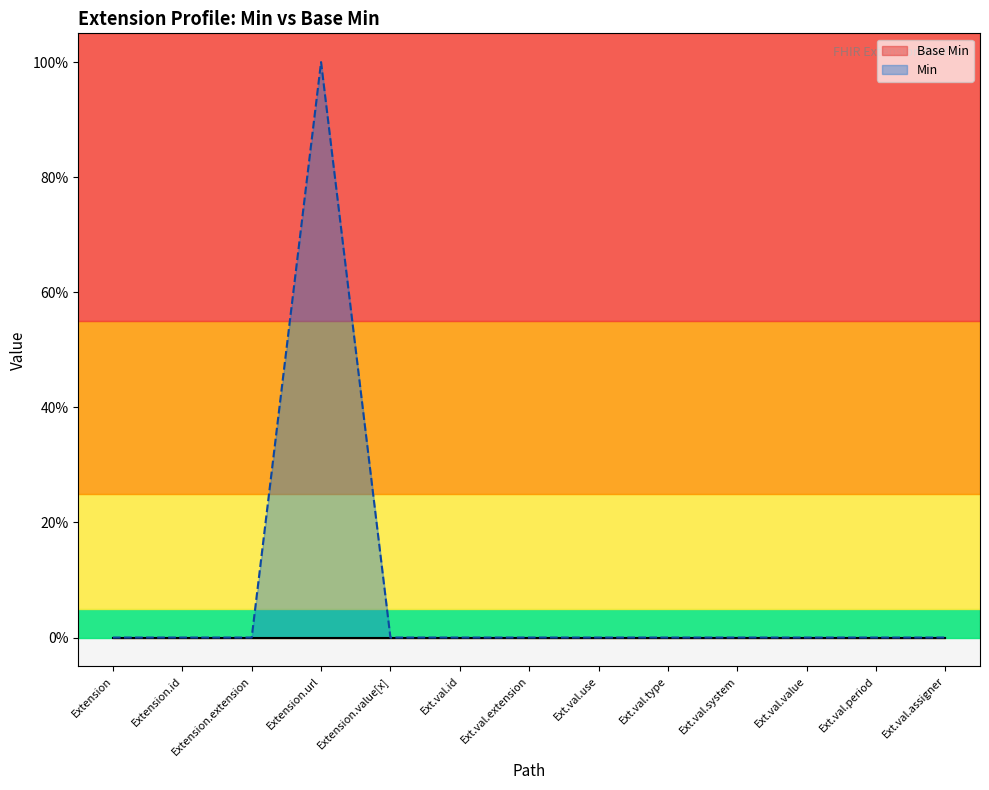

Does the chart display data point markers on the line(s)?

No